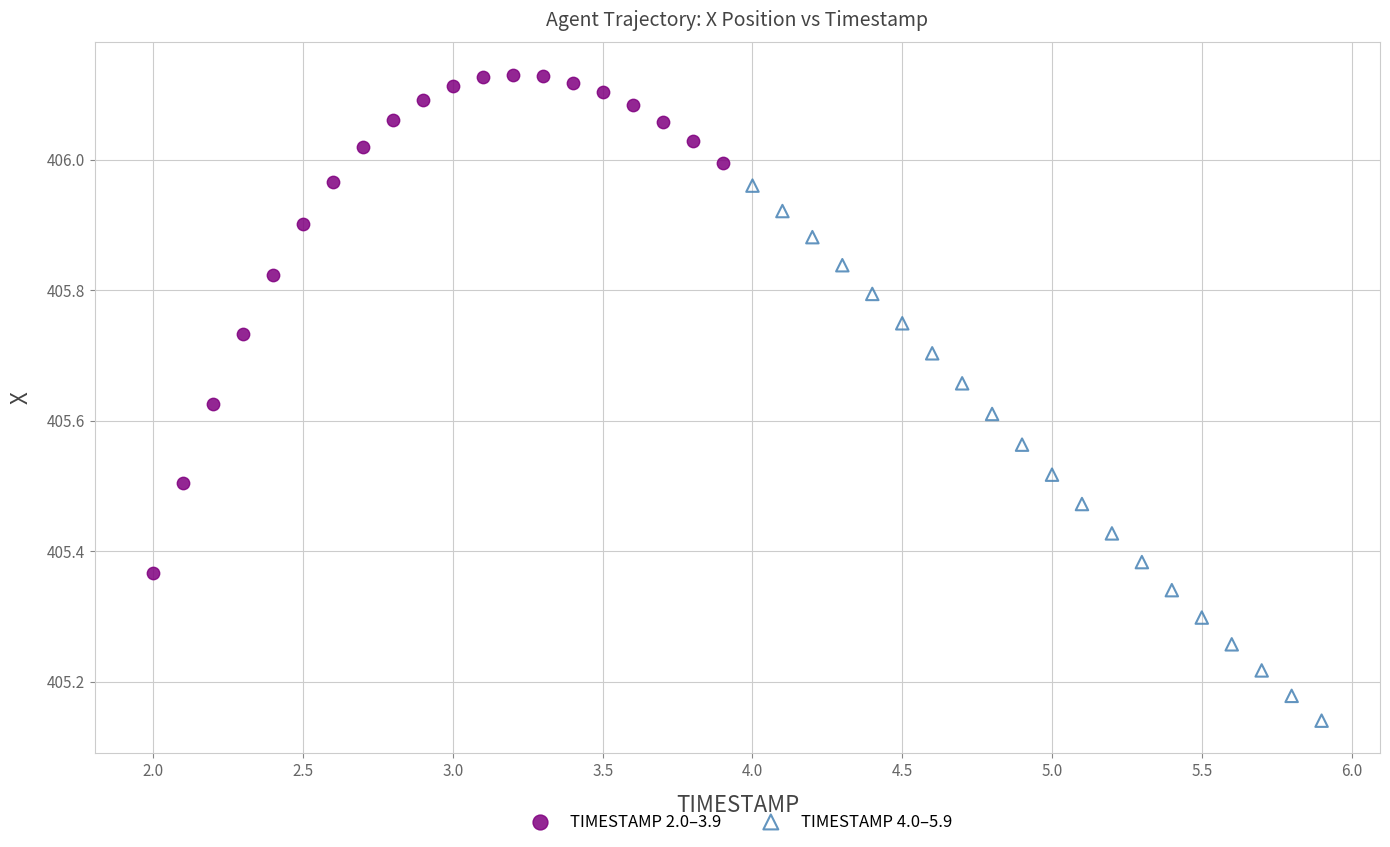

Which series reaches the maximum Y coordinate?

TIMESTAMP 2.0–3.9